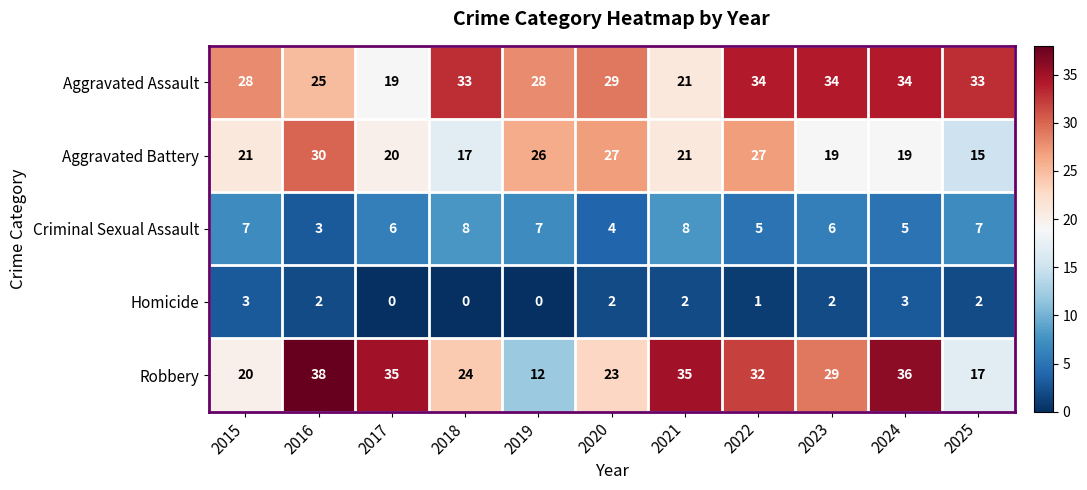

How many distinct data groups are displayed?

5